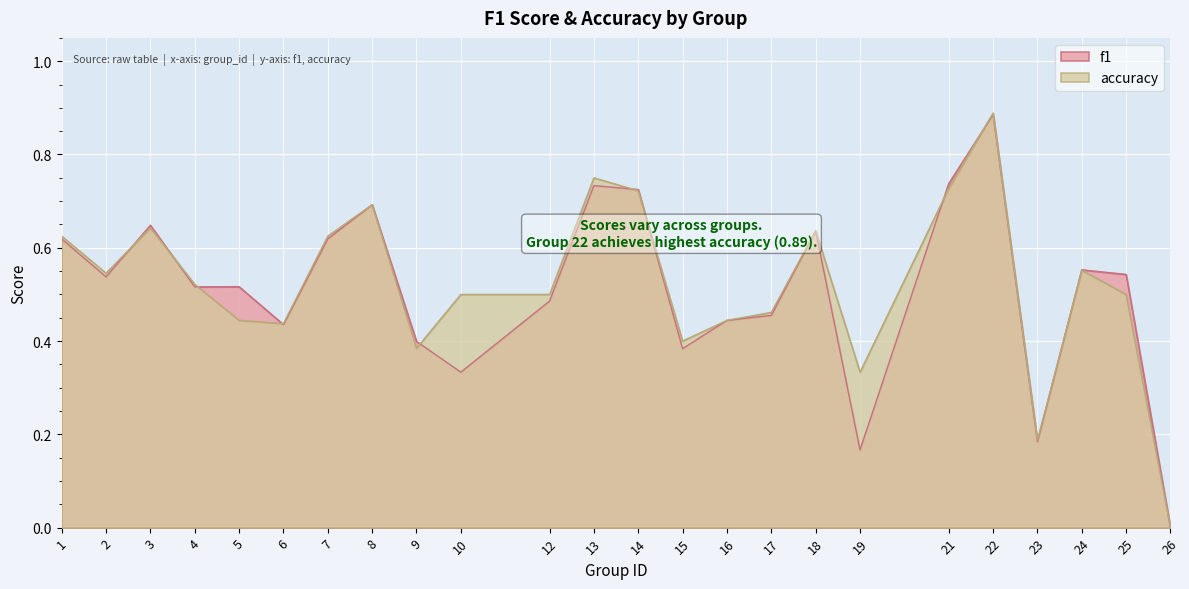

At which label does accuracy reach its peak?

22